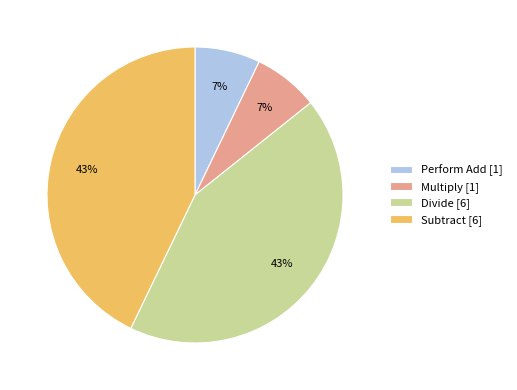

Which has a higher value, Divide or Multiply?

Divide